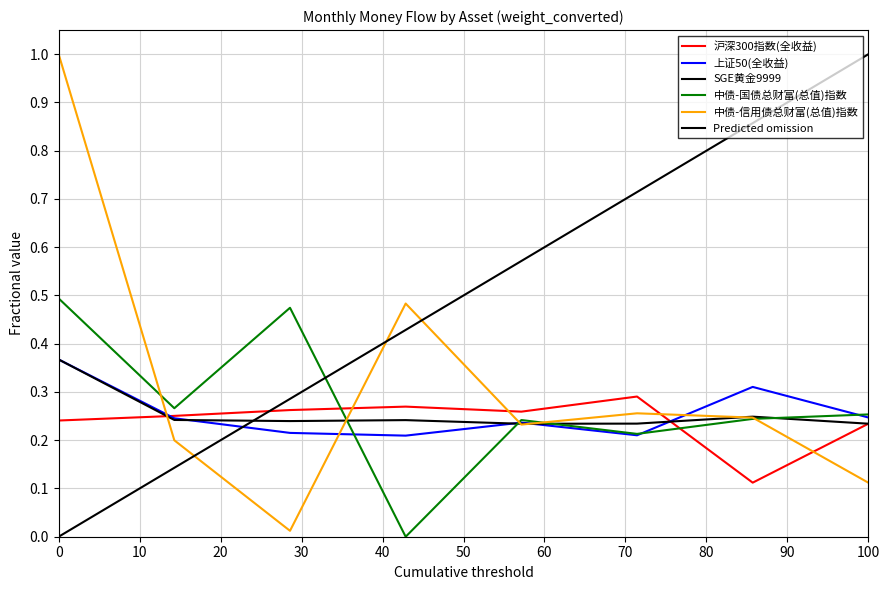

How many intersections are there between 上证50(全收益) and 沪深300指数(全收益)?

2